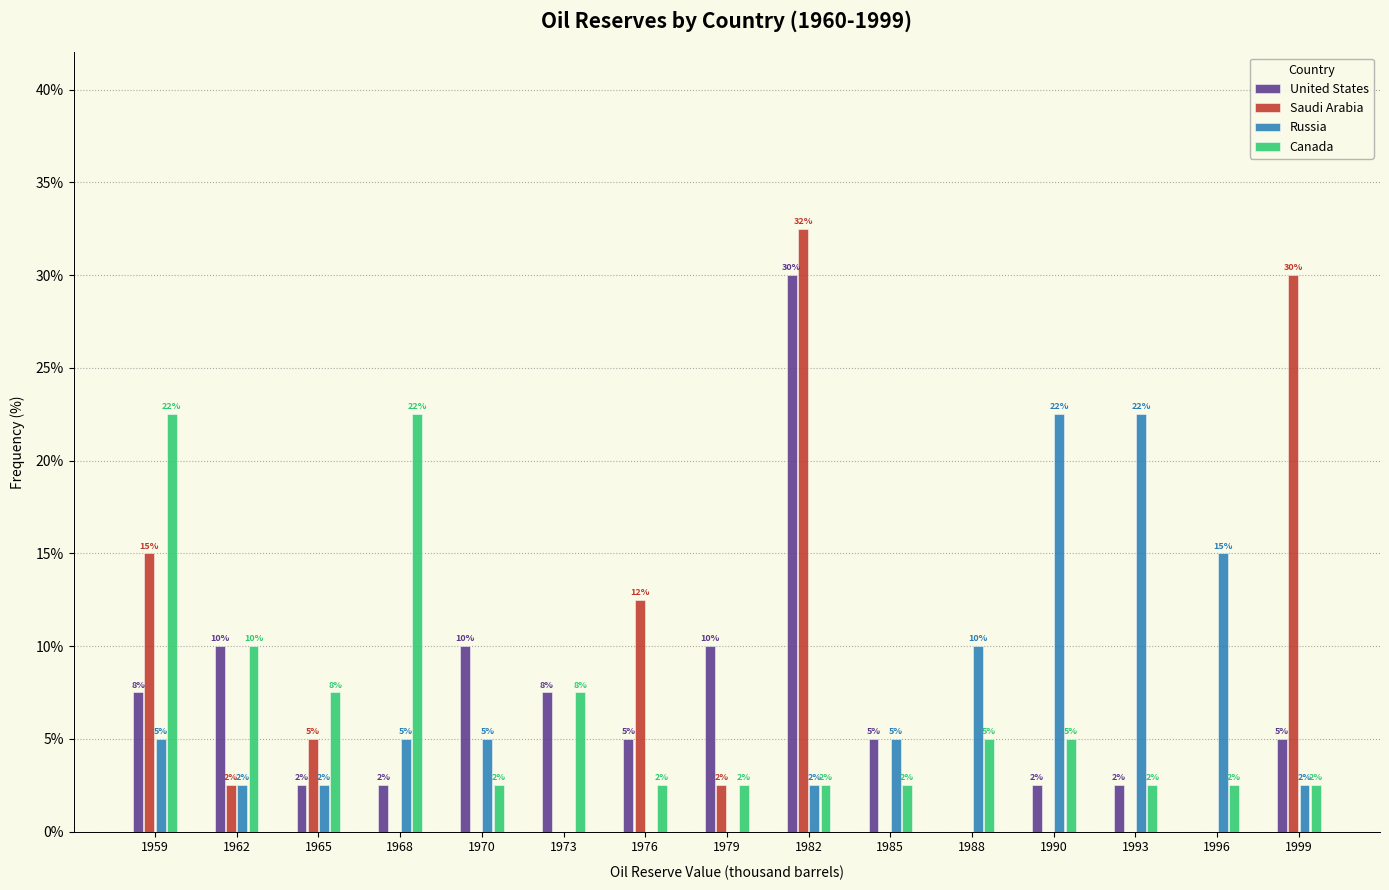

What are all the series names shown in the legend?

United States, Saudi Arabia, Russia, Canada